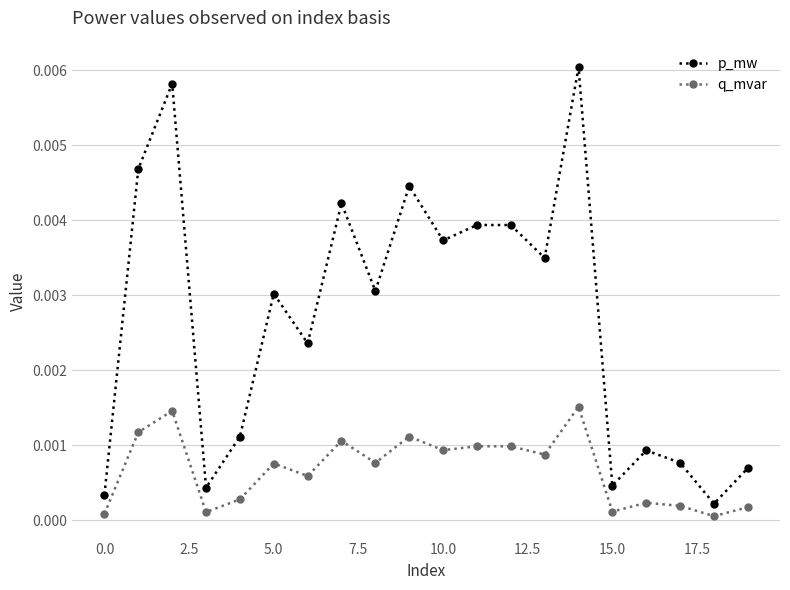

How many interior local valleys does the p_mw series have?

7